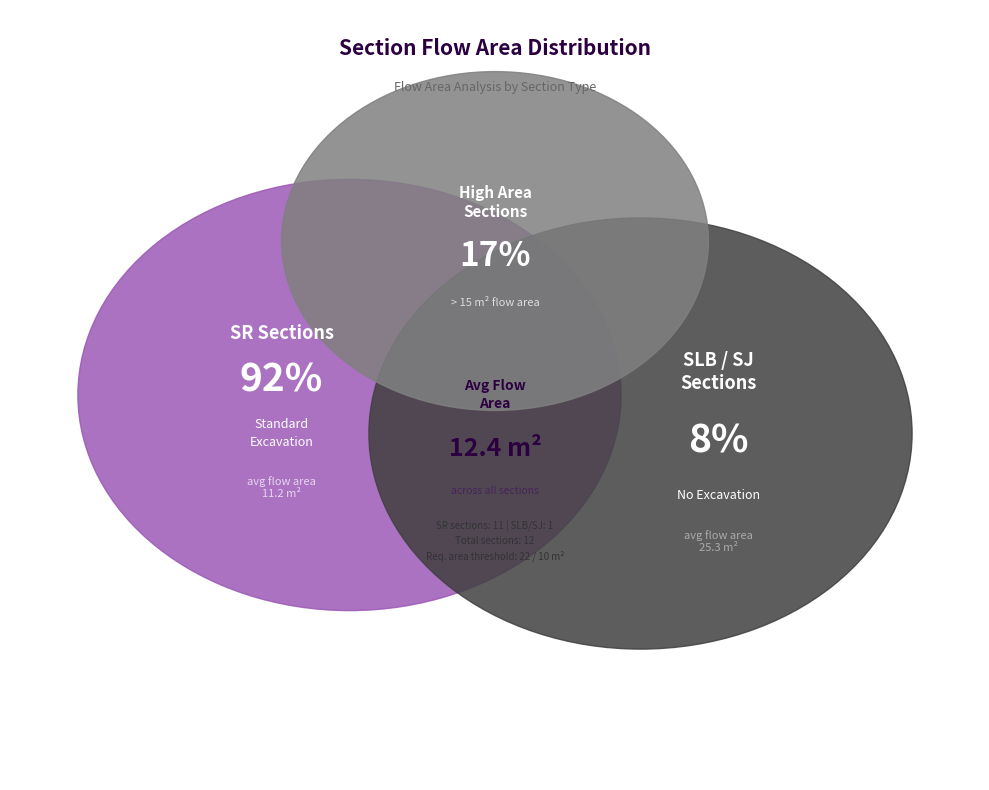

Does SR7 represent more than half of the total?

No